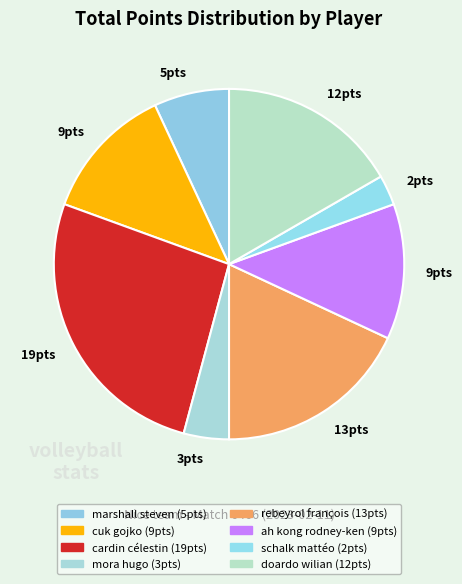

How many segments does this pie chart have?

8